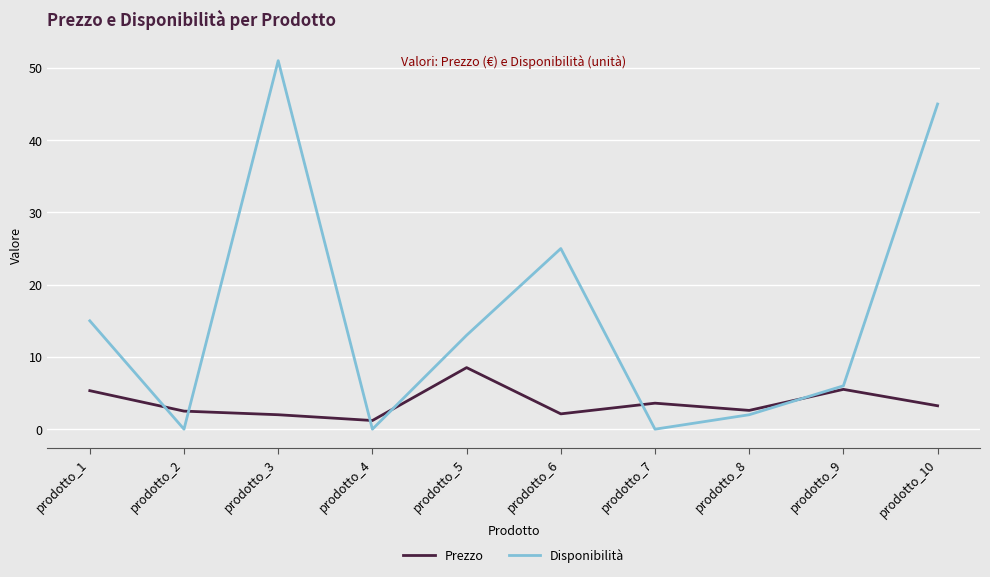

What is the difference between the Prezzo values at prodotto_3 and prodotto_8?

0.6